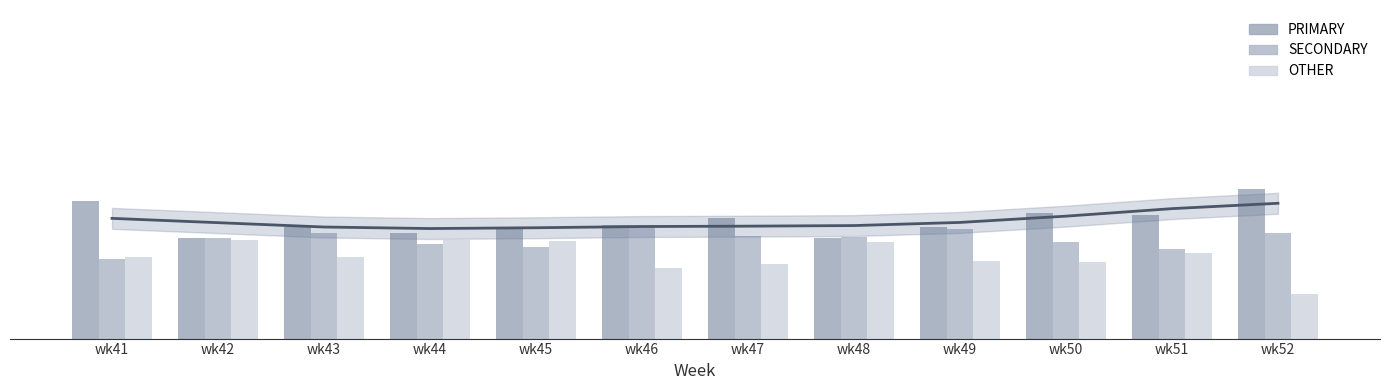

Reading left to right, extract all data points from this chart.

PRIMARY: wk41=46.2	wk42=33.5	wk43=37.4	wk44=35.3	wk45=36.9	wk46=38.1	wk47=40.4	wk48=33.7	wk49=37.3	wk50=42.0	wk51=41.2	wk52=50.0
SECONDARY: wk41=26.5	wk42=33.5	wk43=35.4	wk44=31.7	wk45=30.6	wk46=38.1	wk47=34.5	wk48=34.1	wk49=36.7	wk50=32.4	wk51=30.2	wk52=35.2
OTHER: wk41=27.4	wk42=32.9	wk43=27.2	wk44=33.0	wk45=32.5	wk46=23.7	wk47=25.1	wk48=32.2	wk49=26.0	wk50=25.6	wk51=28.6	wk52=14.8